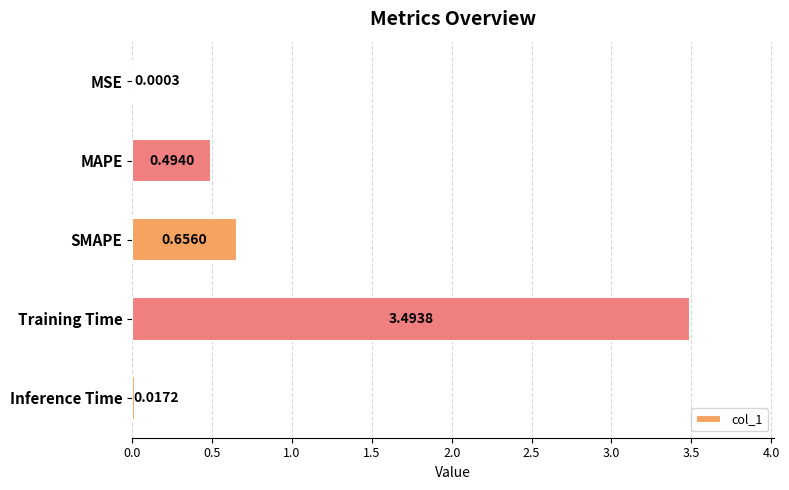

Which has a higher value, MAPE or Inference Time?

MAPE